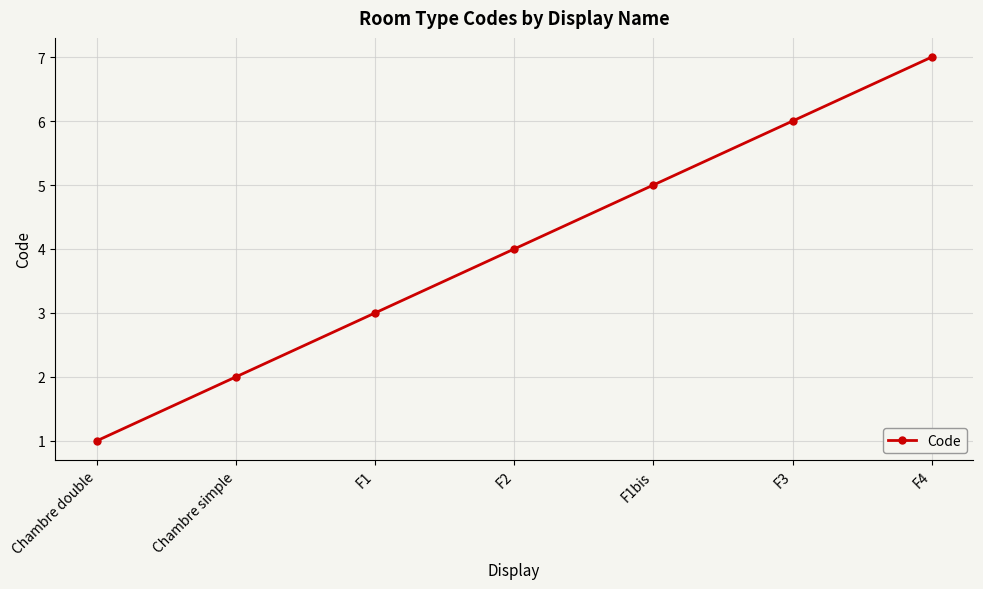

What is the label of the 3rd point from the left?

F1